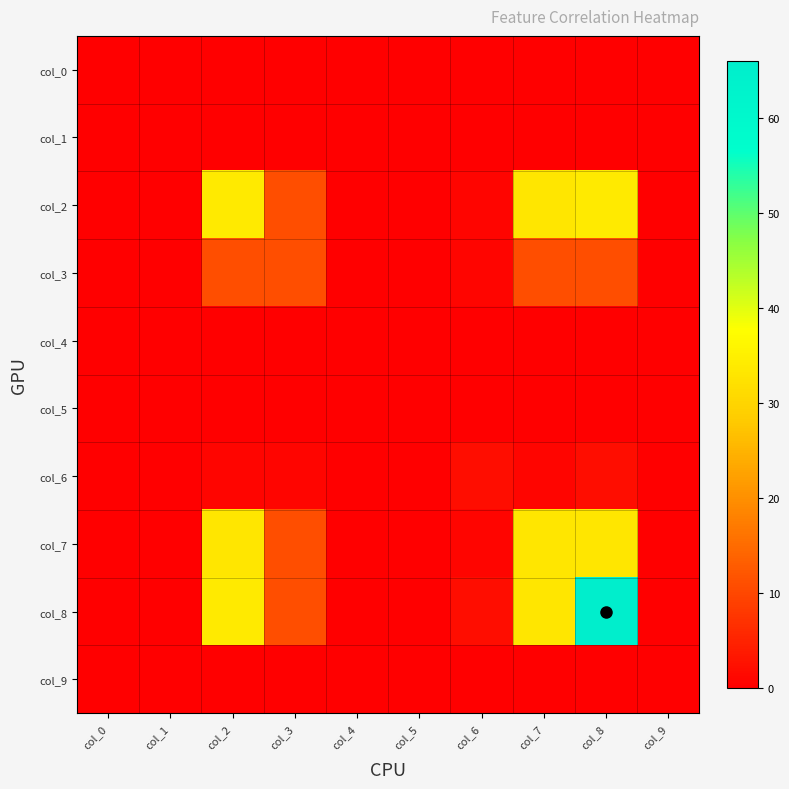

Between col_0 and col_8, which series saw the biggest shift?

col_8